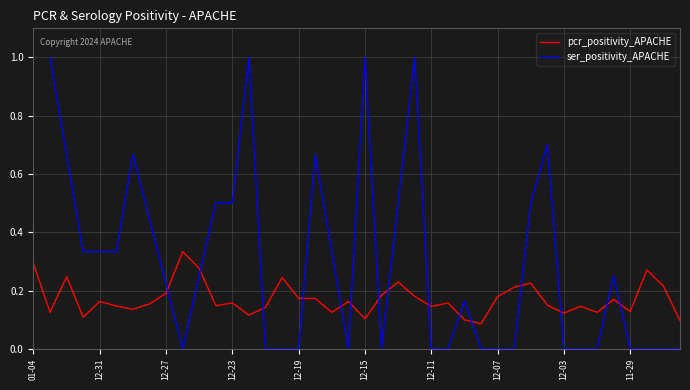

Which series has the largest total across all categories?

ser_positivity_APACHE